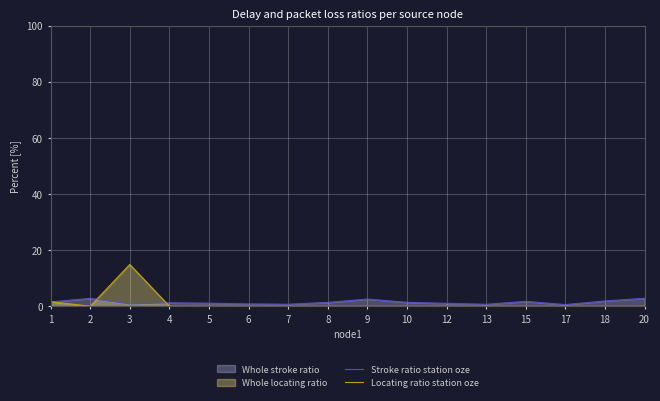

Reading right to left, transcribe all the data shown in this chart.

Stroke ratio station oze: 2.8	1.9	0.6	1.7	0.7	1.0	1.4	2.6	1.4	0.7	0.8	1.1	1.2	0.8	2.8	1.5
Locating ratio station oze: 0.0	0.0	0.0	0.0	0.0	0.0	0.0	0.0	0.0	0.0	0.0	0.0	0.0	14.9	0.0	1.6